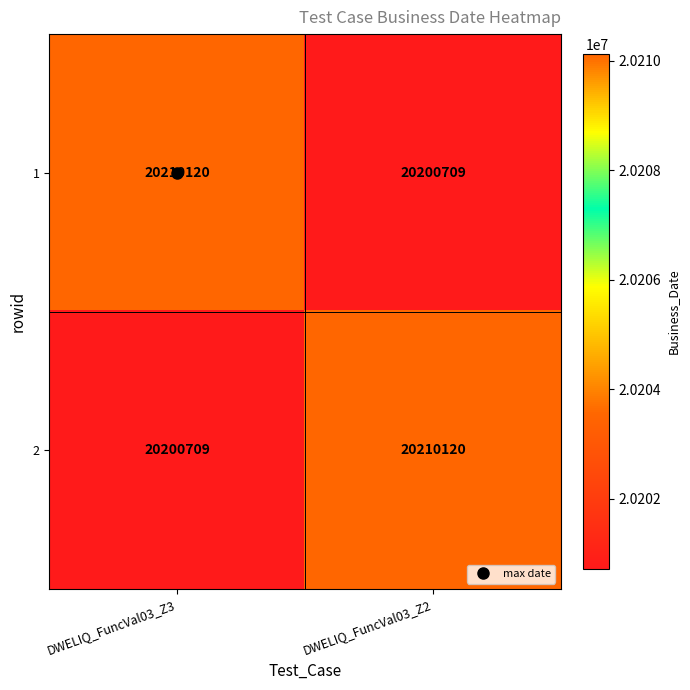

Where is 1 nearest to the value 20205414?

DWELIQ_FuncVal03_Z2